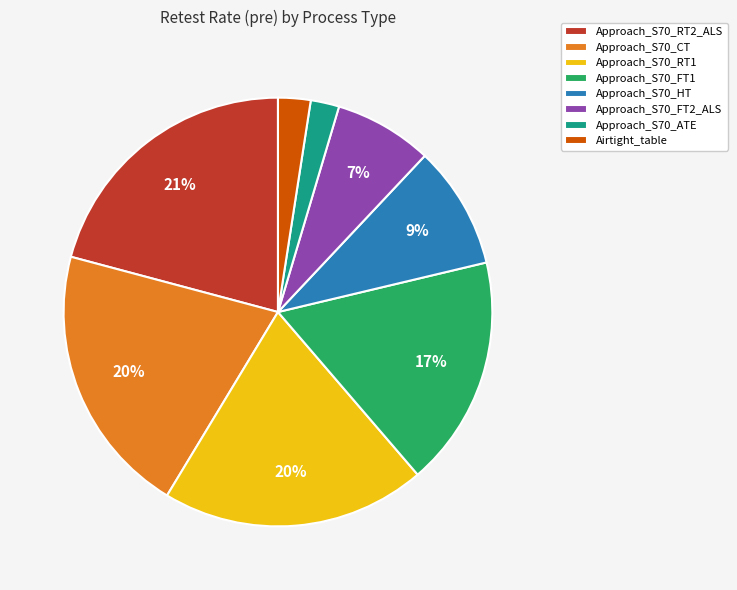

Combined, do Approach_S70_RT2_ALS and Approach_S70_FT2_ALS account for over 50%?

No